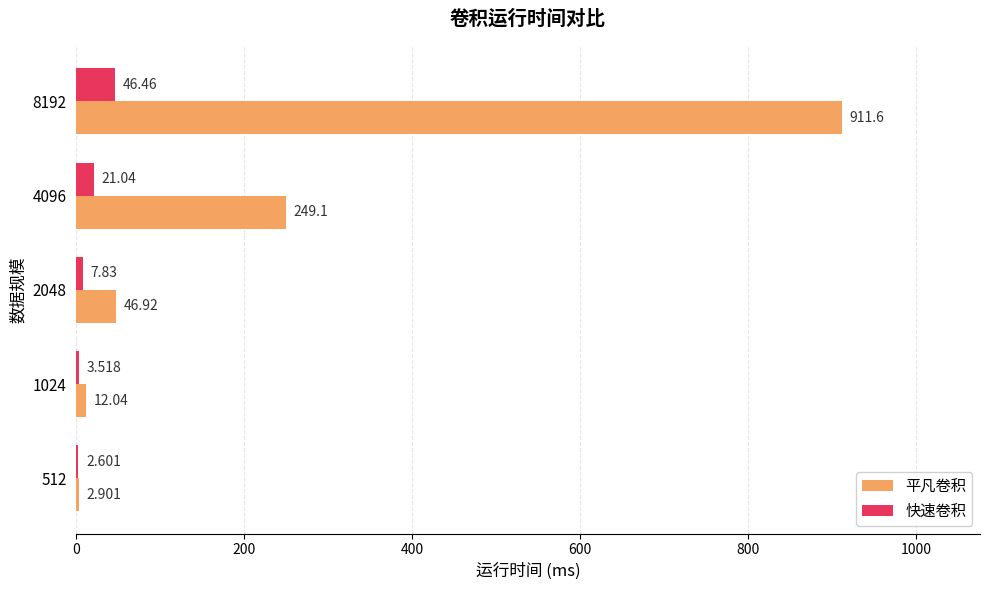

Which series has the largest total across all categories?

平凡卷积